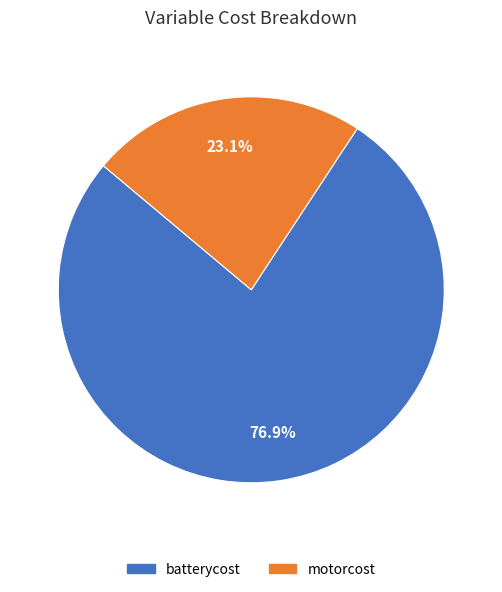

Rank the categories by value from highest to lowest.

batterycost, motorcost